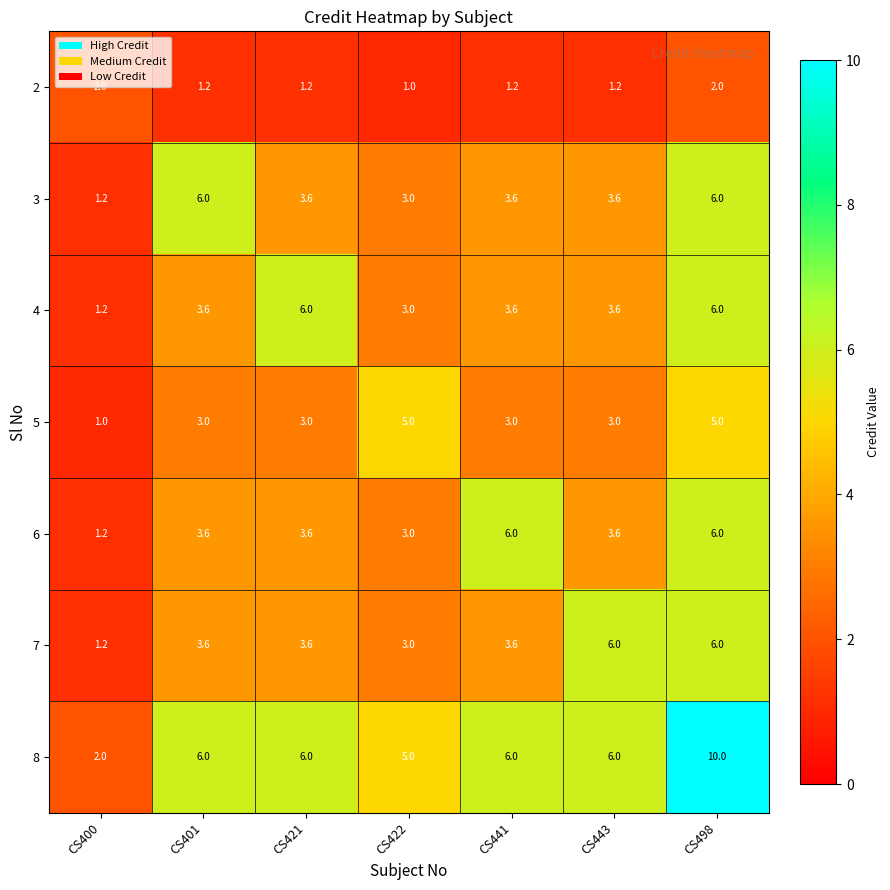

Which category has the lowest value in the 4 series?

CS400